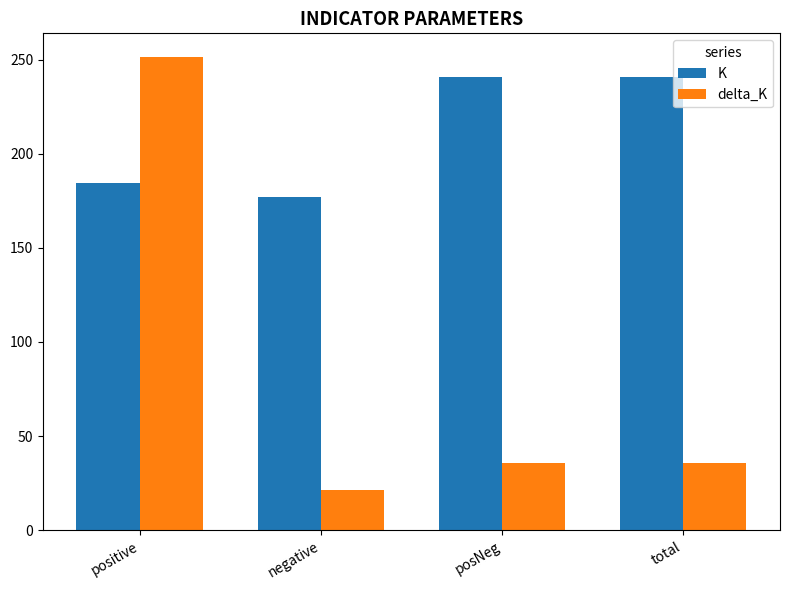

List the series in order of their overall mean, highest first.

K, delta_K